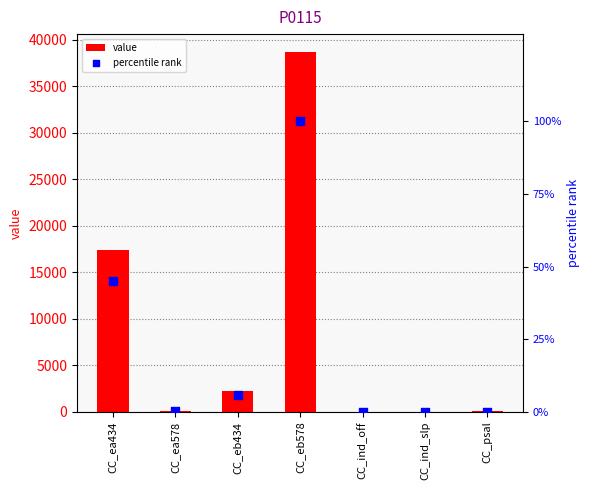

Which series contains the lowest Y value?

value